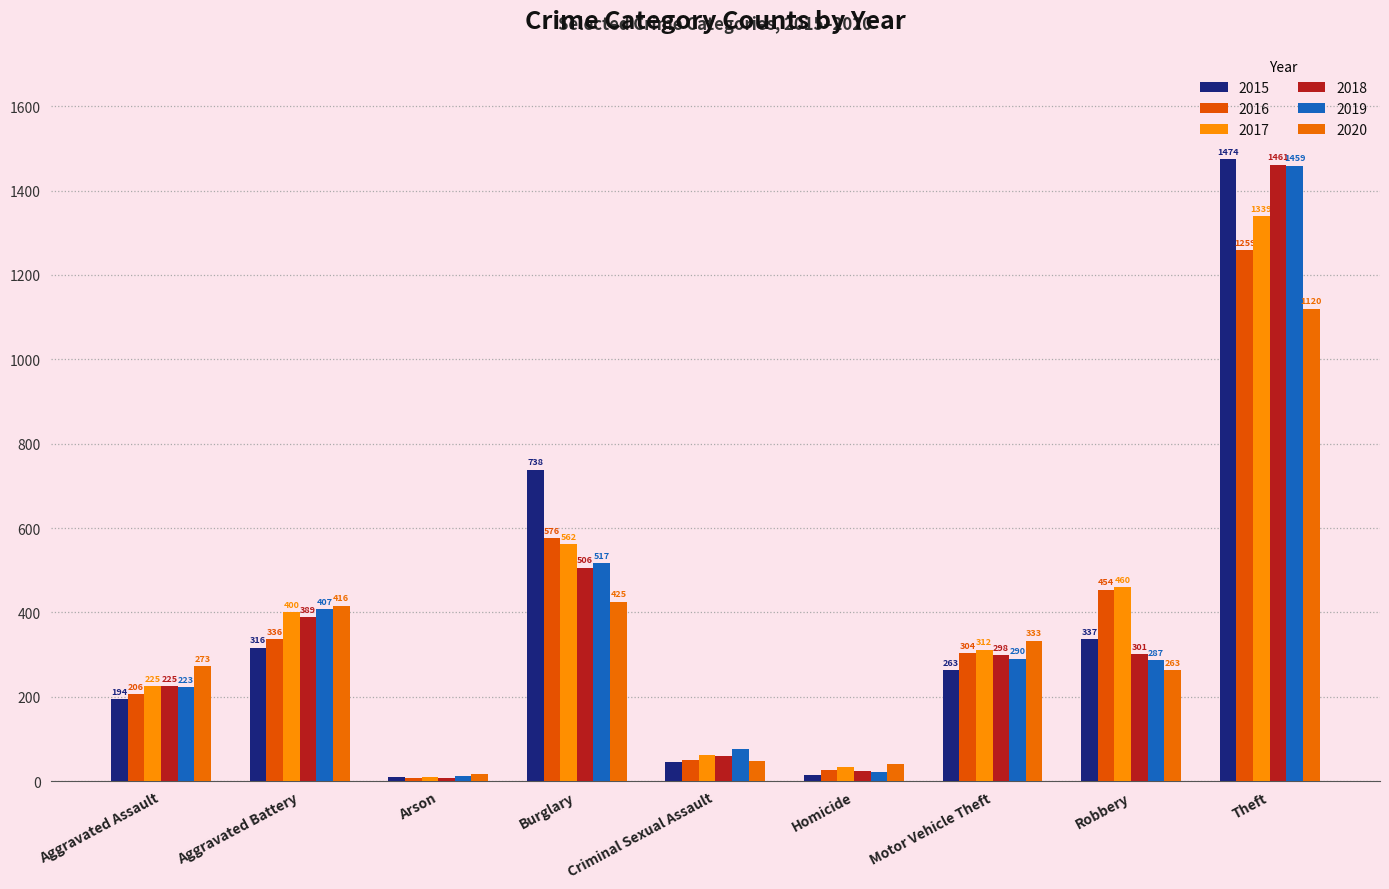

What is the difference between the maximum and minimum values in the 2018 series?

1454